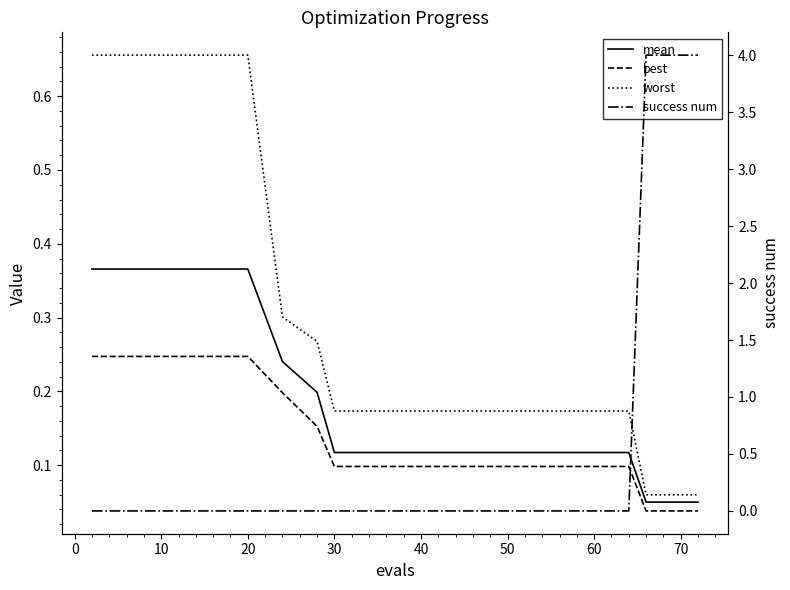

How many best values are between 0 and 1?

17